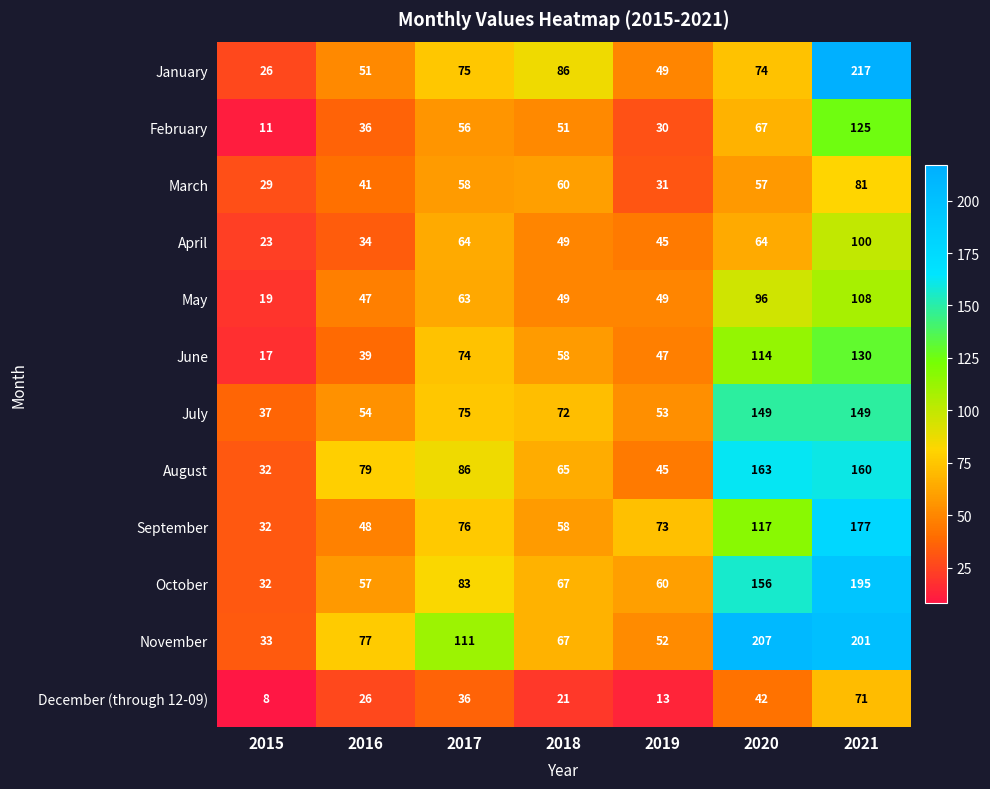

Is it true that October equals 7 at 2015?

False